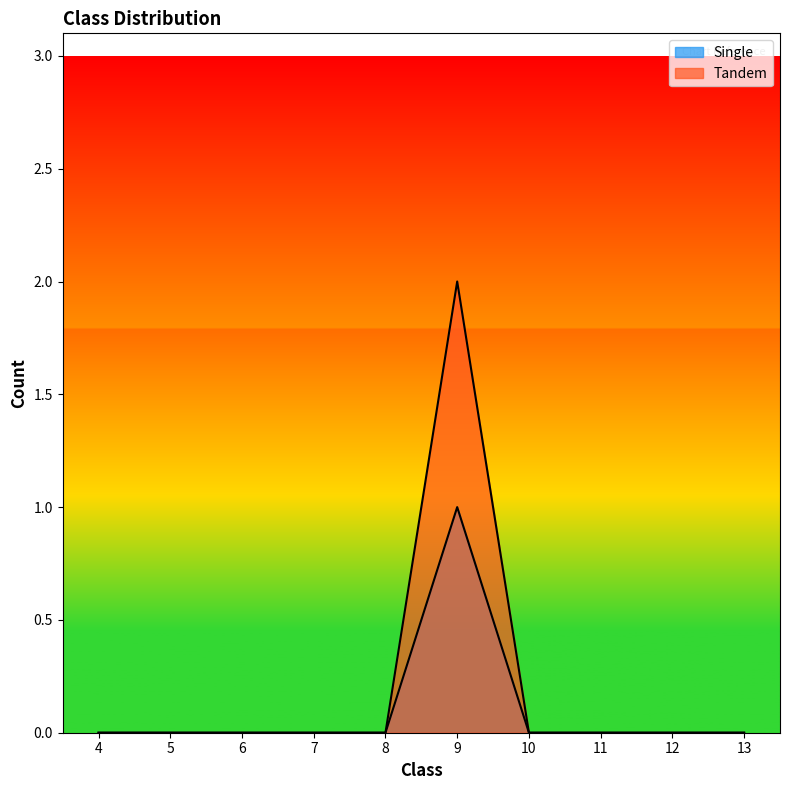

The Tandem series shows 0 at 13. True or false?

True